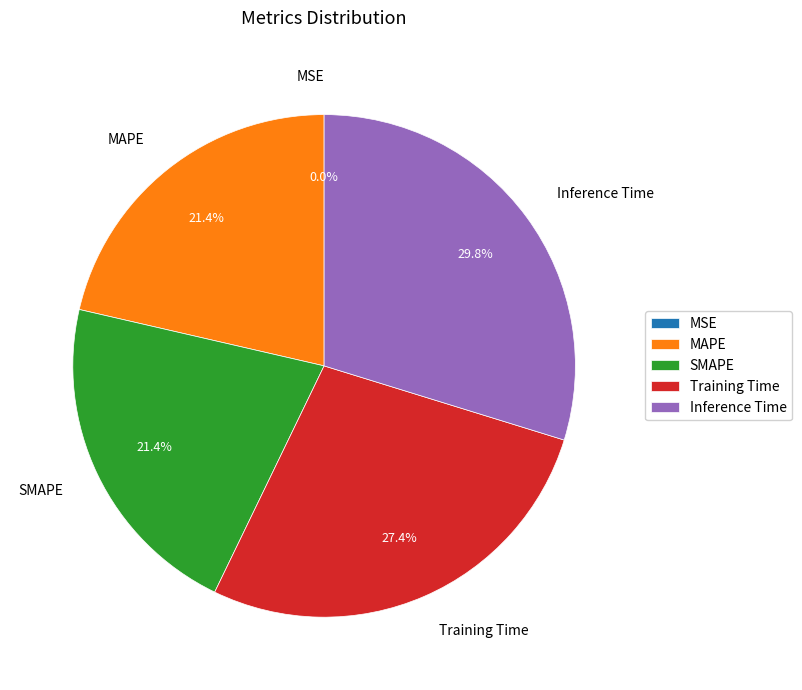

Is there a majority slice in this chart?

No